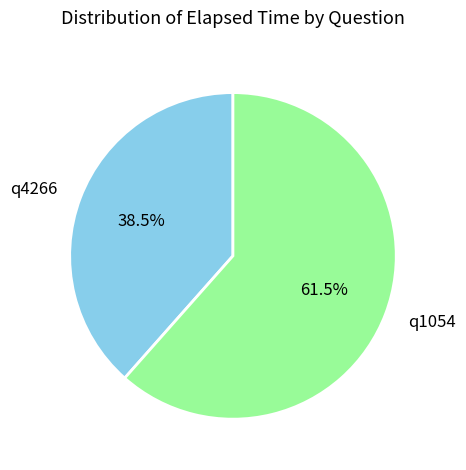

Which has a higher value, q4266 or q1054?

q1054